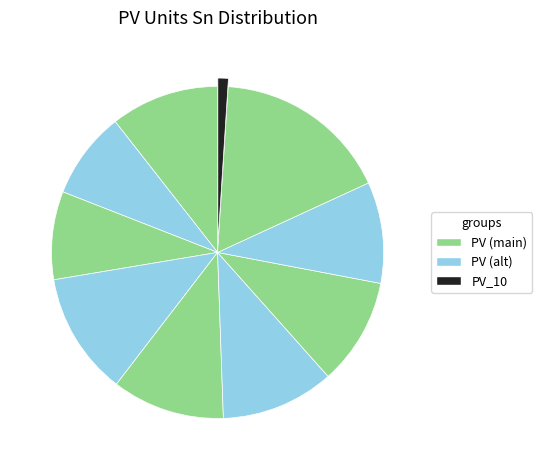

Rank the categories by value from lowest to highest.

PV_10, PV_2, PV_3, PV_8, PV_7, PV_1, PV_5, PV_6, PV_4, PV_9